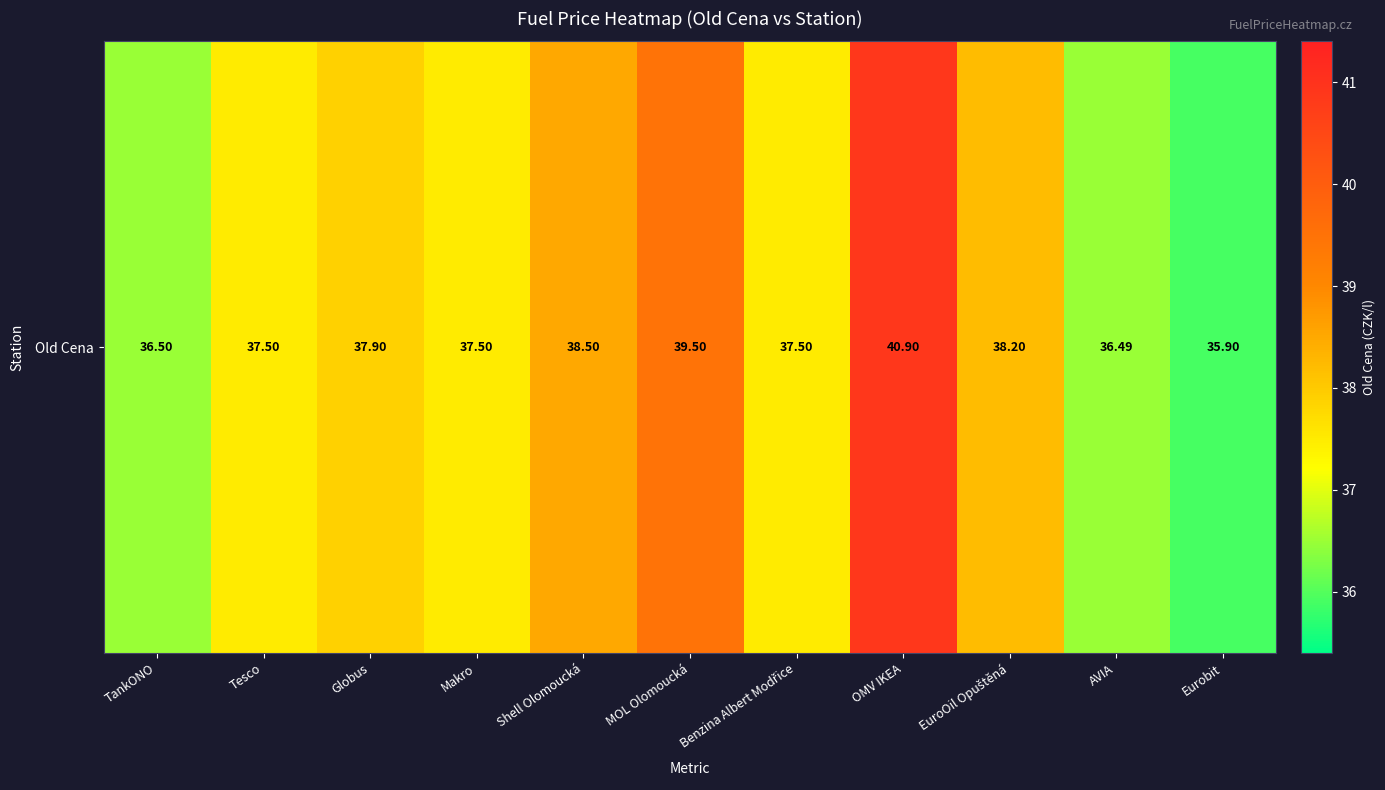

What value does the data have at OMV IKEA?

40.9